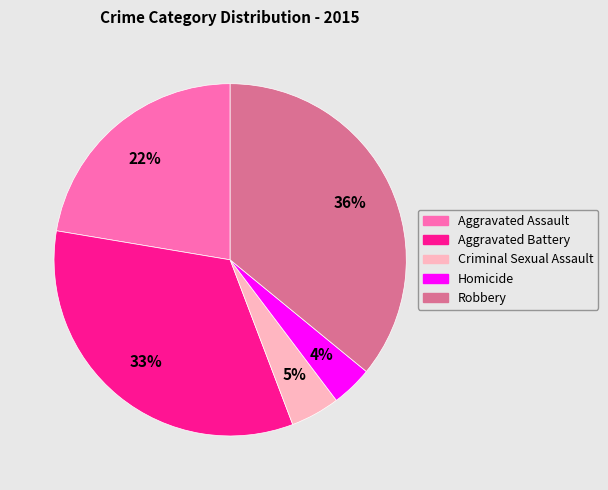

Is it true that Aggravated Battery is 33% of the pie?

True